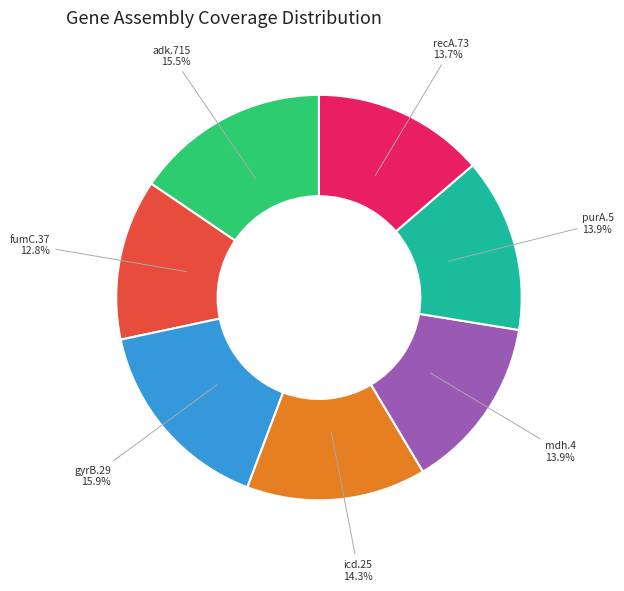

To the nearest percent, what percentage of the pie is fumC.37?

13%